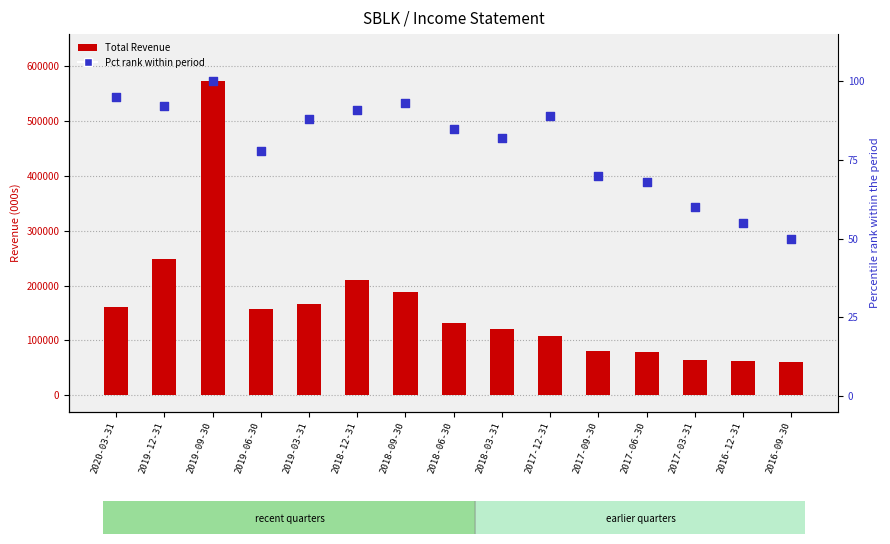

Which series has the largest total across all categories?

Total Revenue